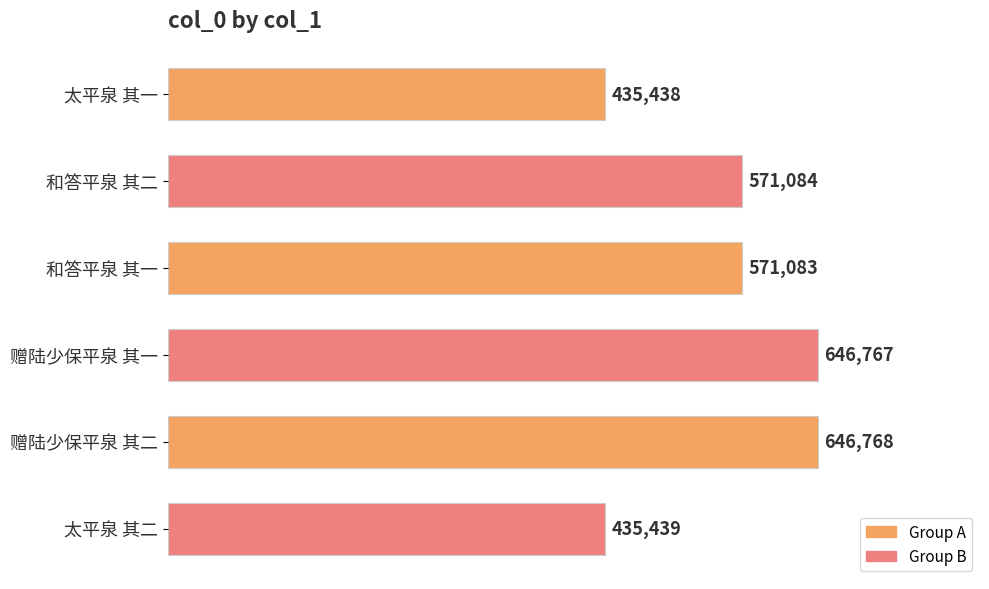

Does the chart contain stacked bars?

No